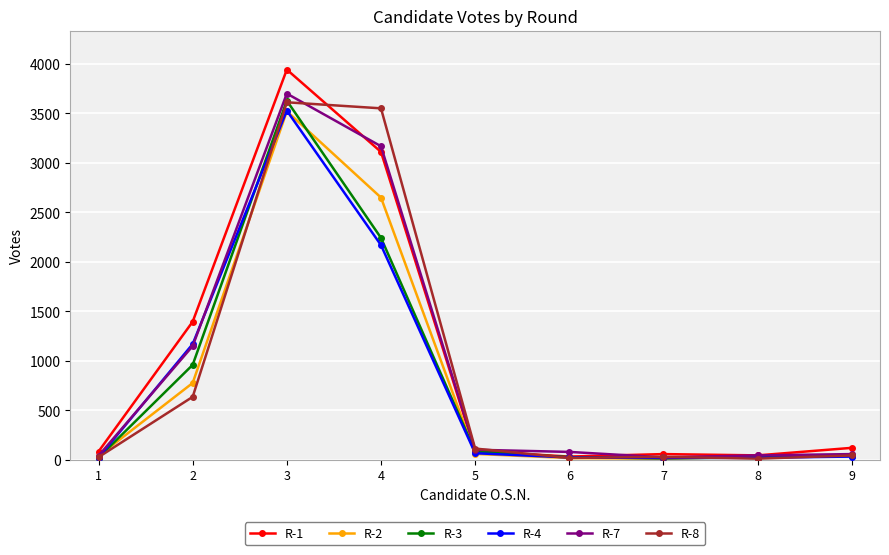

What is the approximate value of R-4 at 9, to the nearest 10?

30